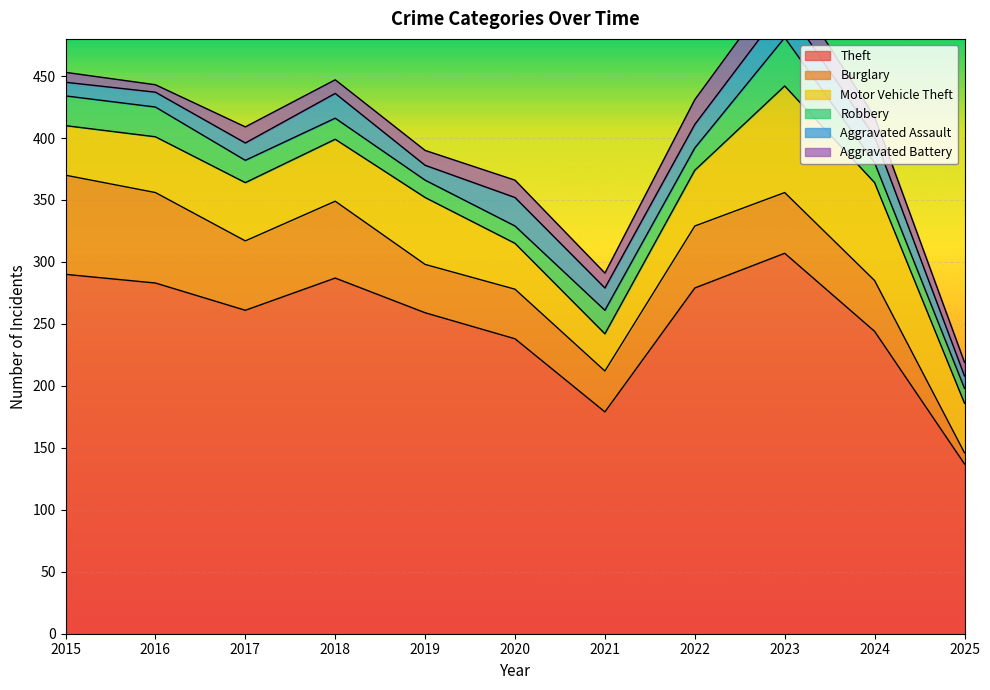

True or false: Motor Vehicle Theft and Aggravated Assault cross at least once.

False